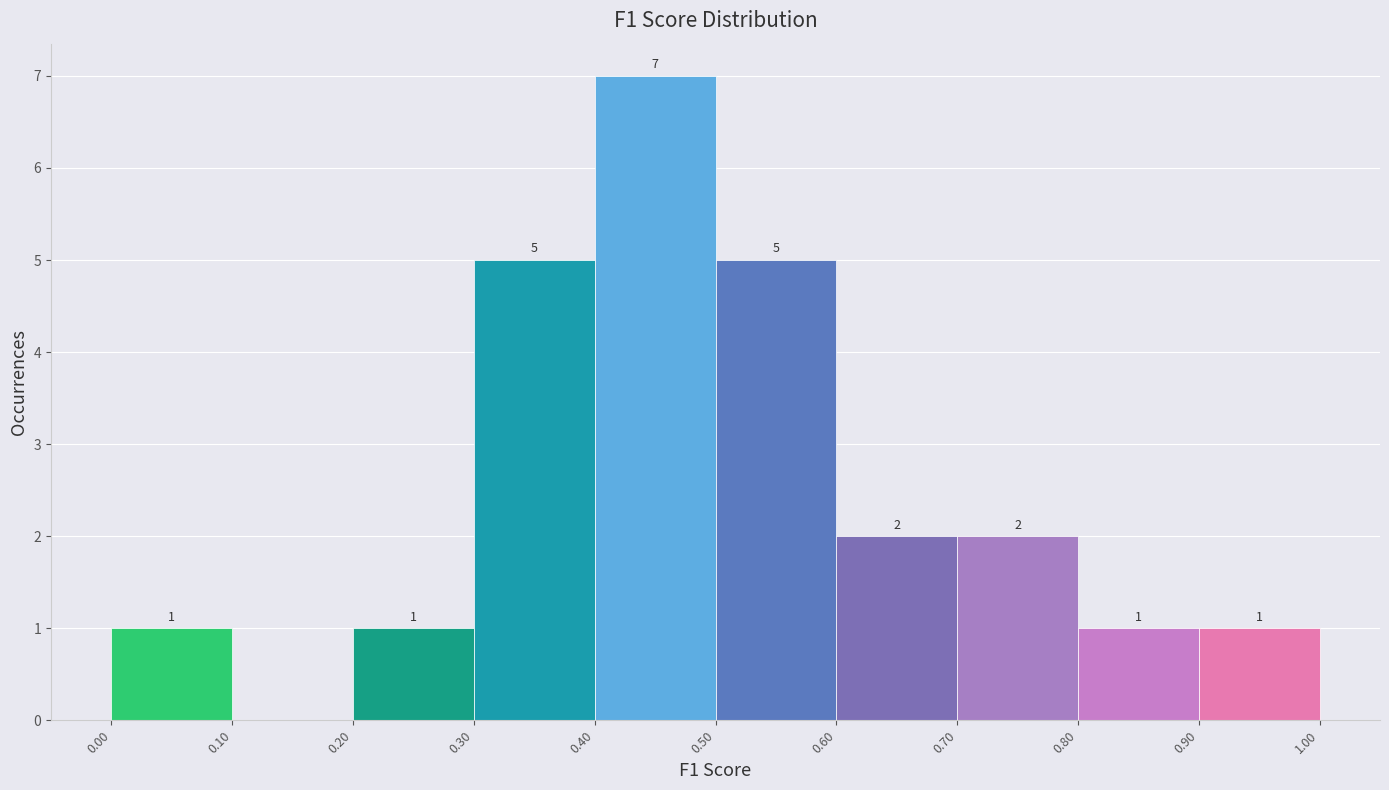

Which range on the x-axis has the tallest bar?

0.40 to 0.50